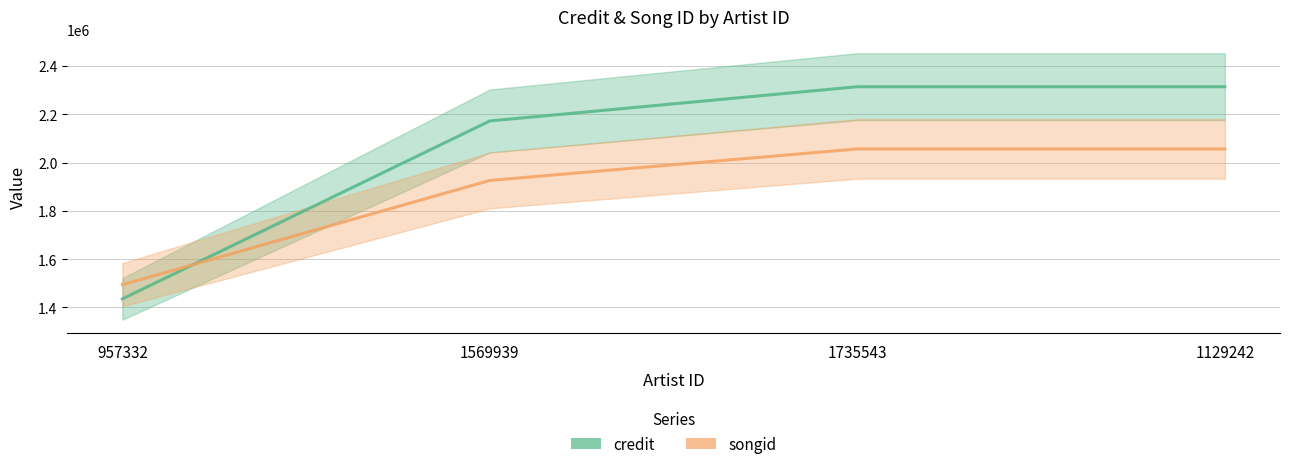

At which category does the chart reach its peak across all series?

1735543